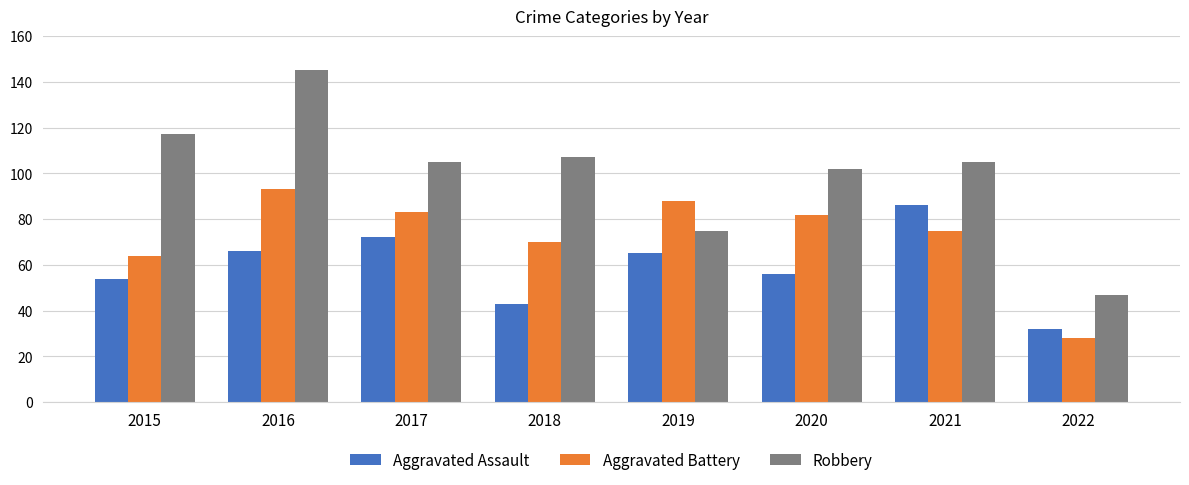

Reading right to left, transcribe all the data shown in this chart.

Aggravated Assault: 32	86	56	65	43	72	66	54
Aggravated Battery: 28	75	82	88	70	83	93	64
Robbery: 47	105	102	75	107	105	145	117